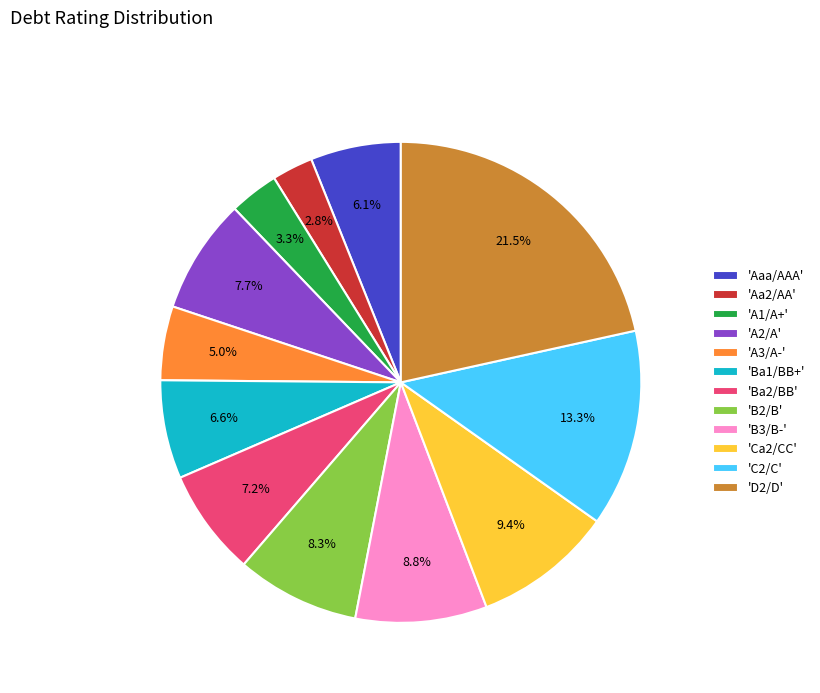

Is 'Ba2/BB' the majority of the pie?

No